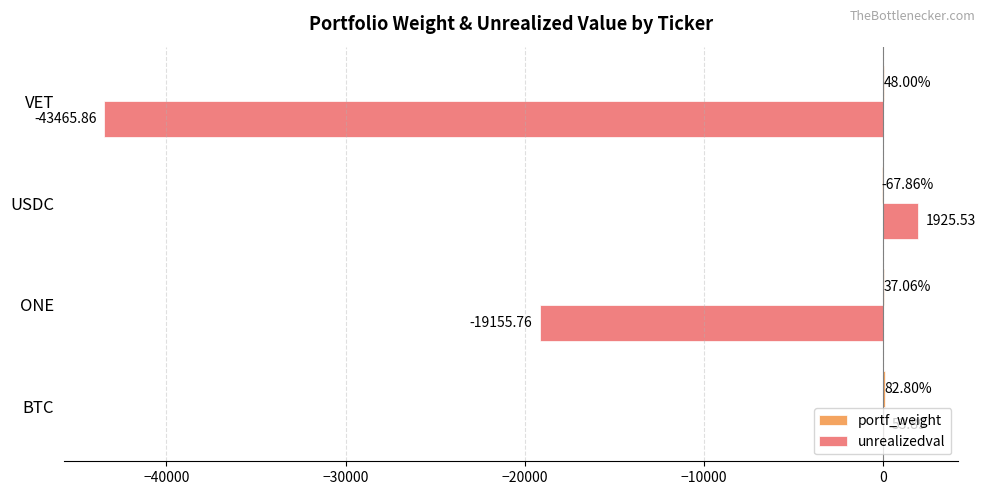

At which category is the sum across all series the highest?

USDC